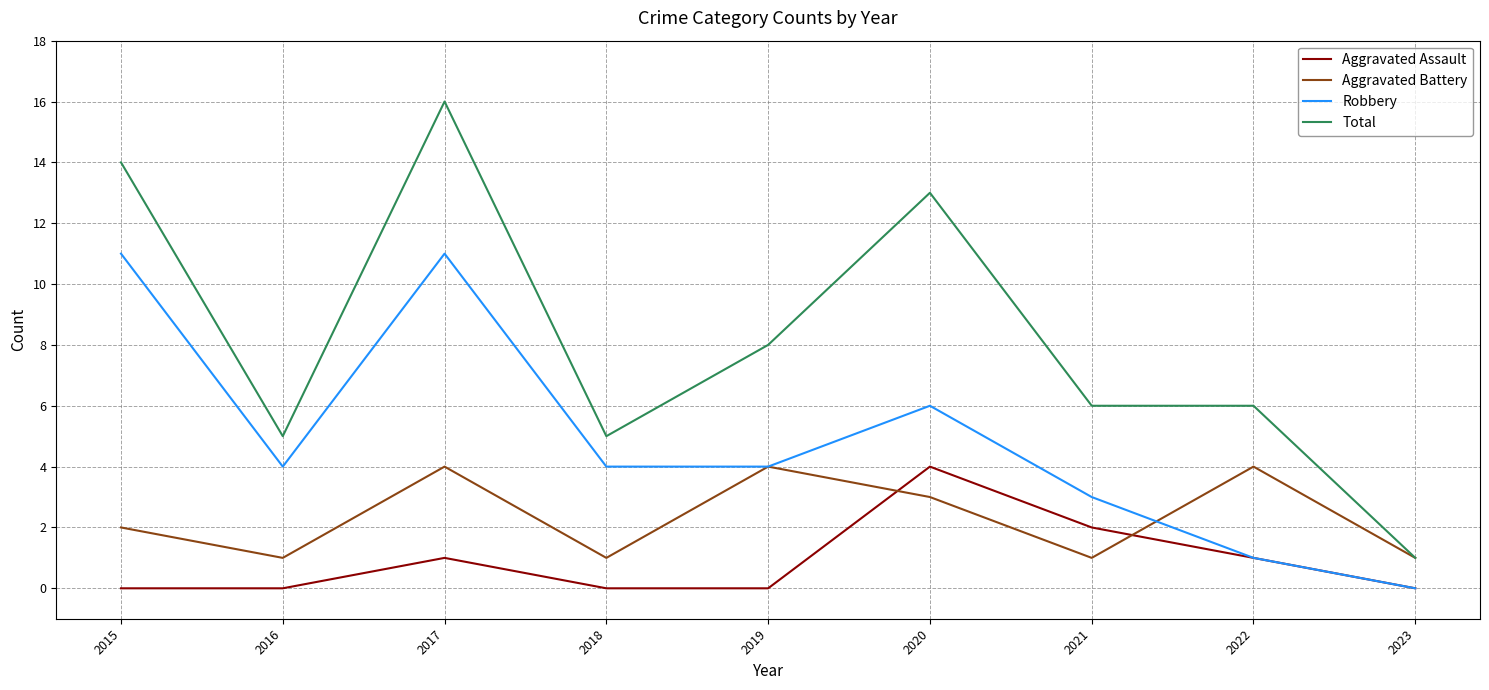

What is the difference between the second highest and minimum values in the Robbery series?

11